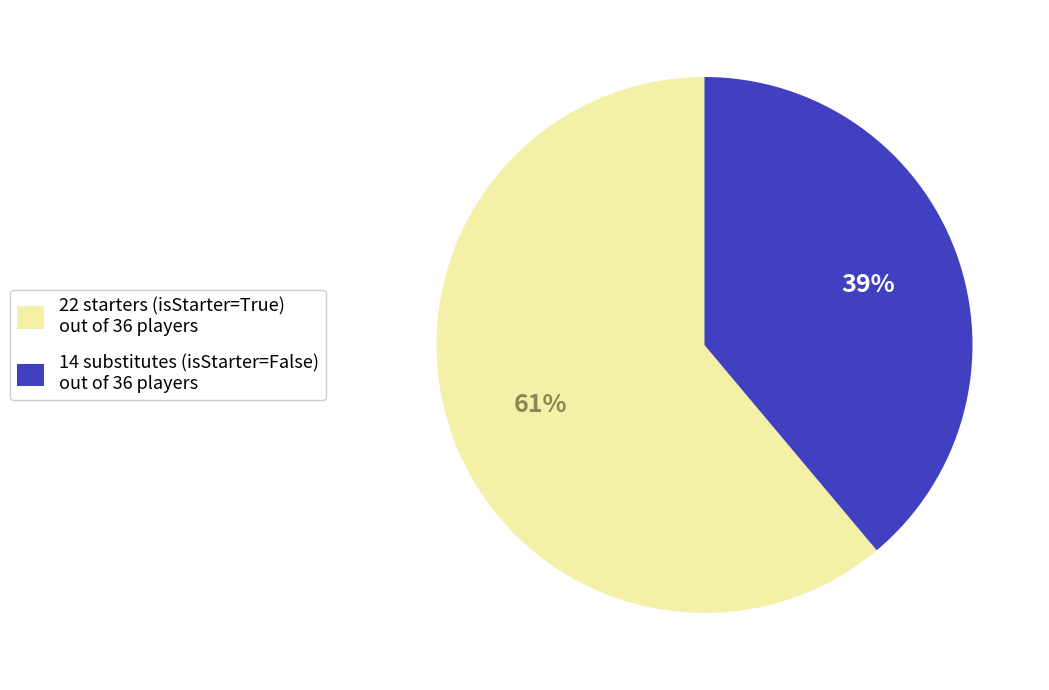

How many segments does this pie chart have?

2